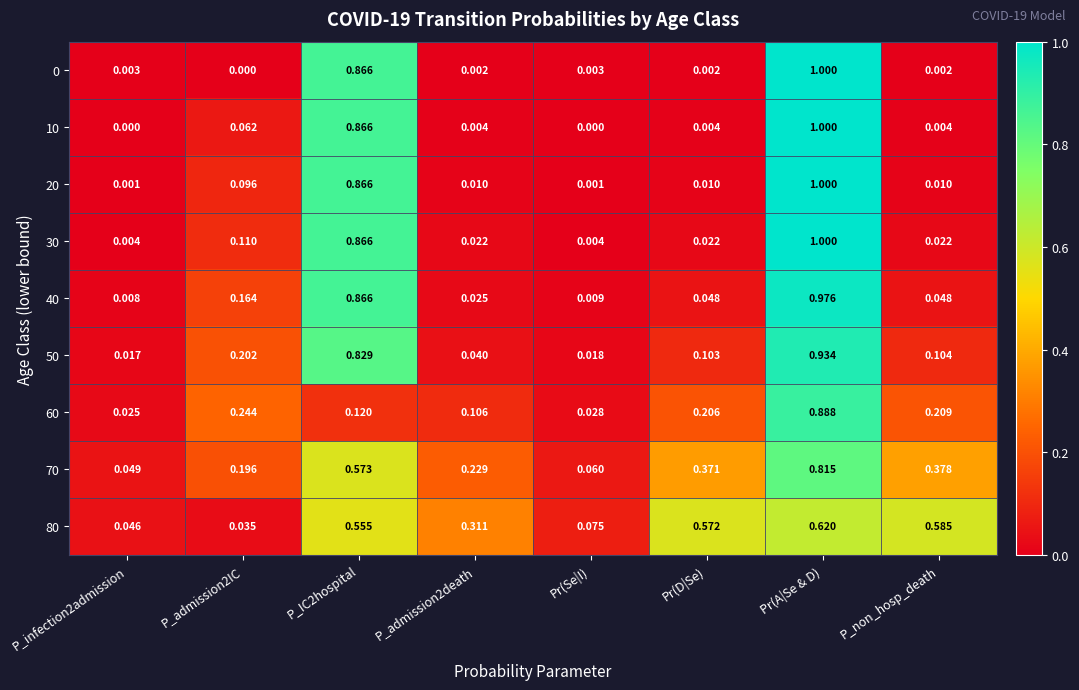

At which label does 70 reach its peak?

Pr(A|Se & D)